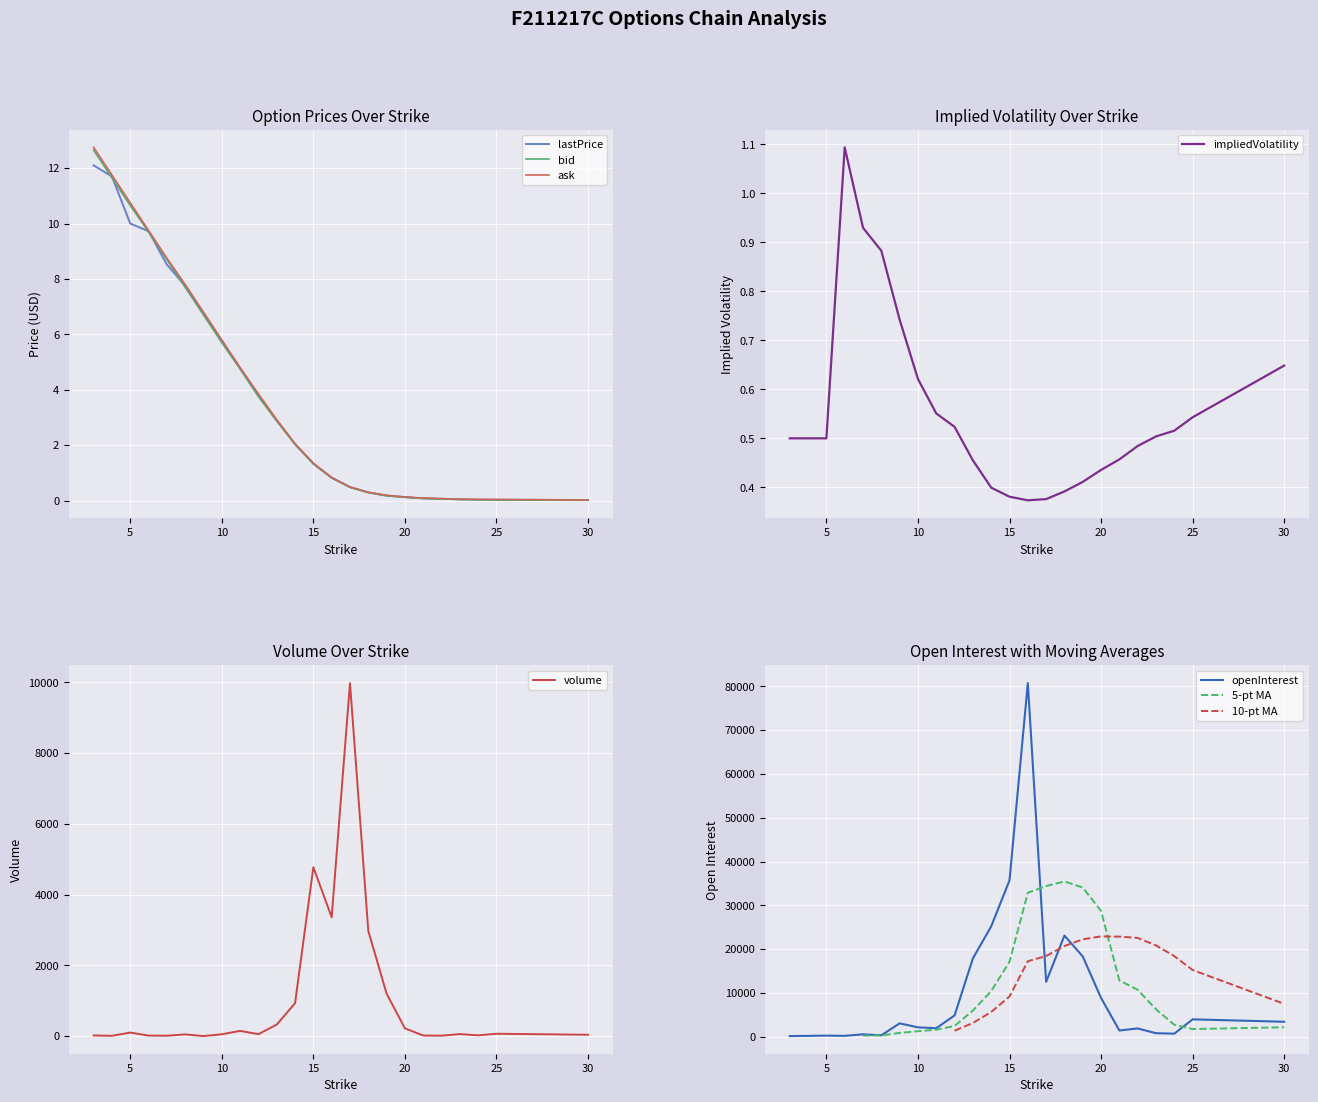

What is the difference between the maximum and minimum values in the bid series?

12.6